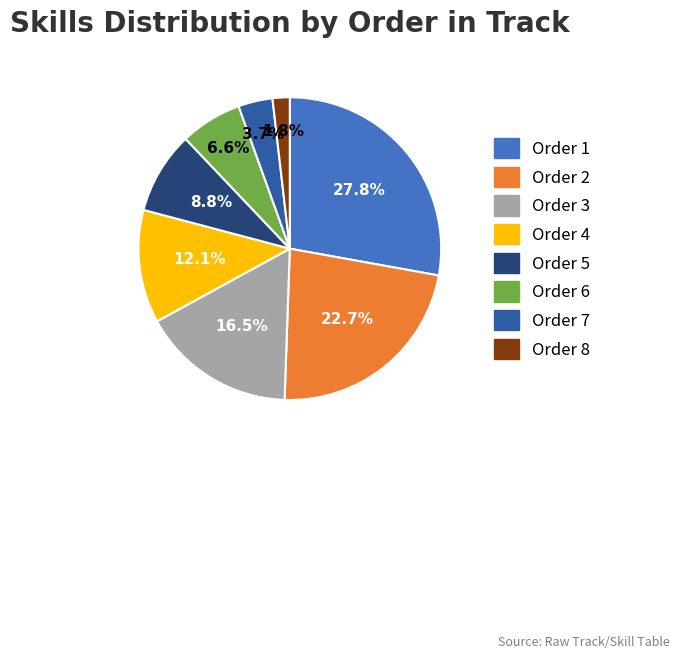

Is there a majority slice in this chart?

No